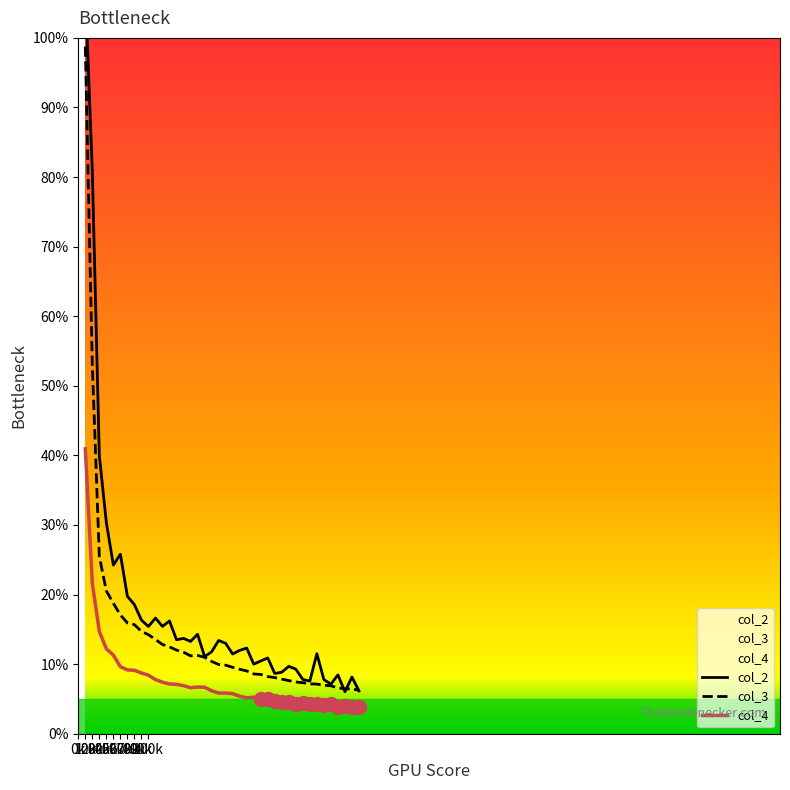

True or false: col_3 and col_4 intersect in this chart.

False